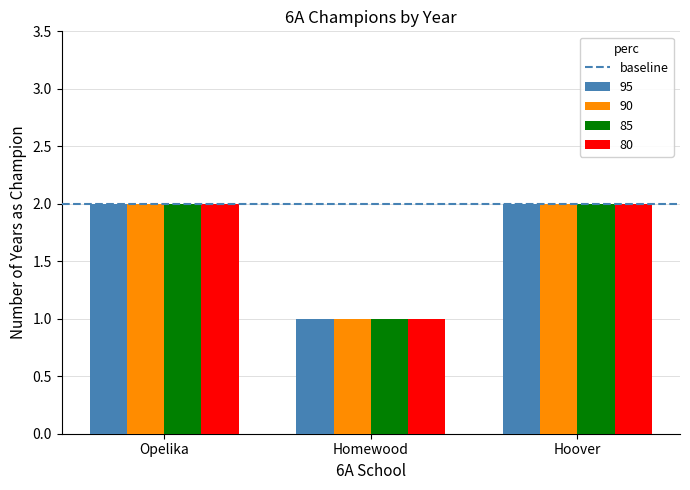

Is the value of 85 at Opelika greater than the value of 80 at Homewood?

Yes